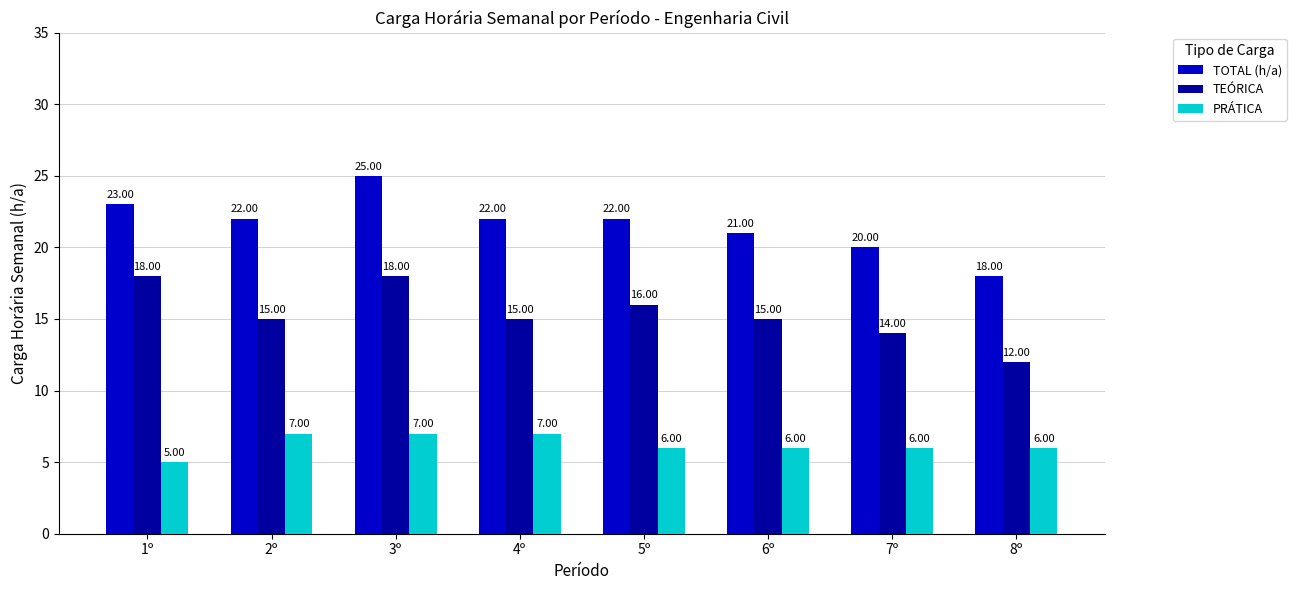

What is the label of the 1st bar from the right?

8º